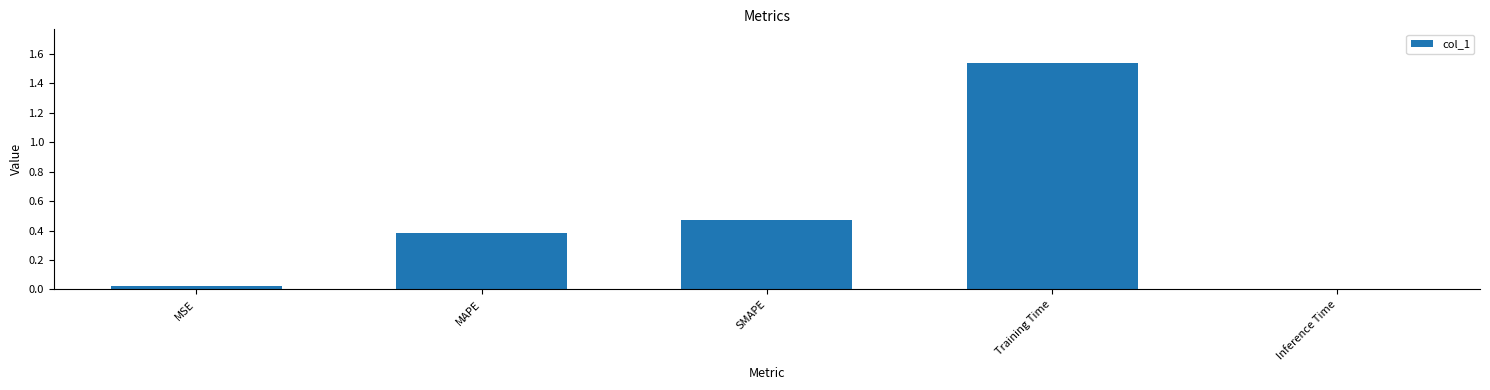

Which has a higher value, MSE or SMAPE?

SMAPE